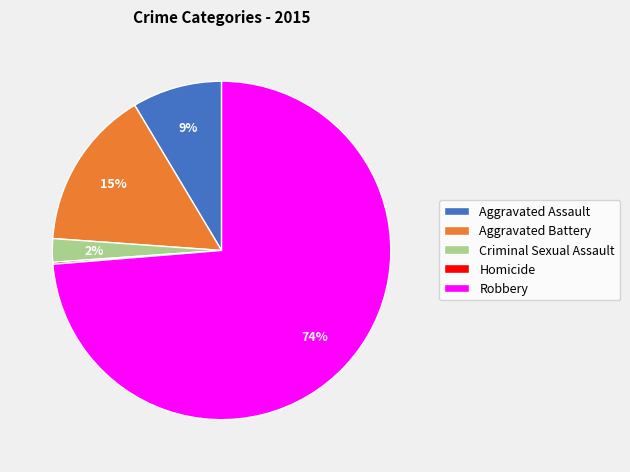

Is the sum of Criminal Sexual Assault and Aggravated Assault greater than half?

No